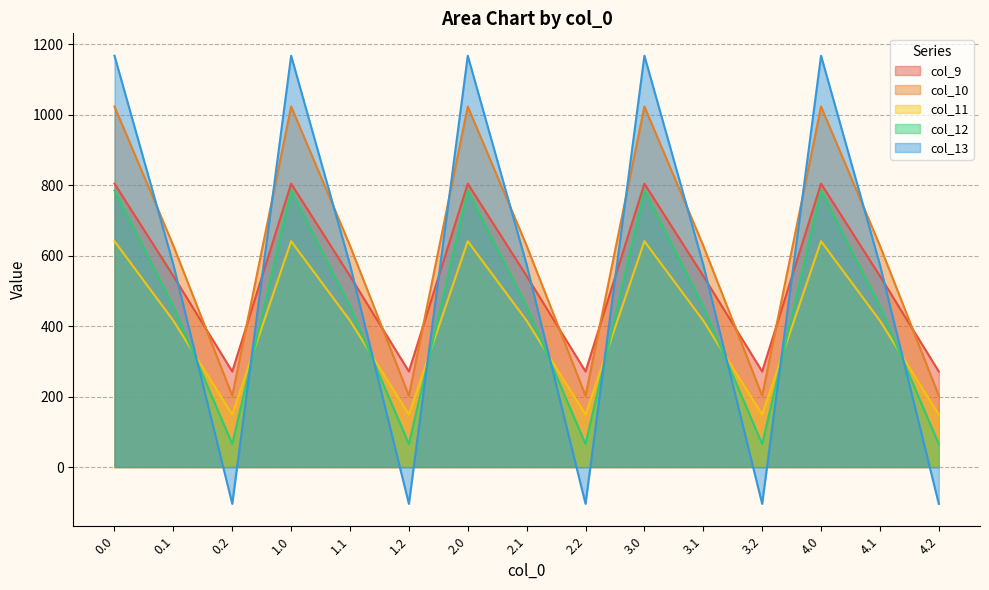

True or false: col_12 has a value of 1199.7 at 3.0.

False